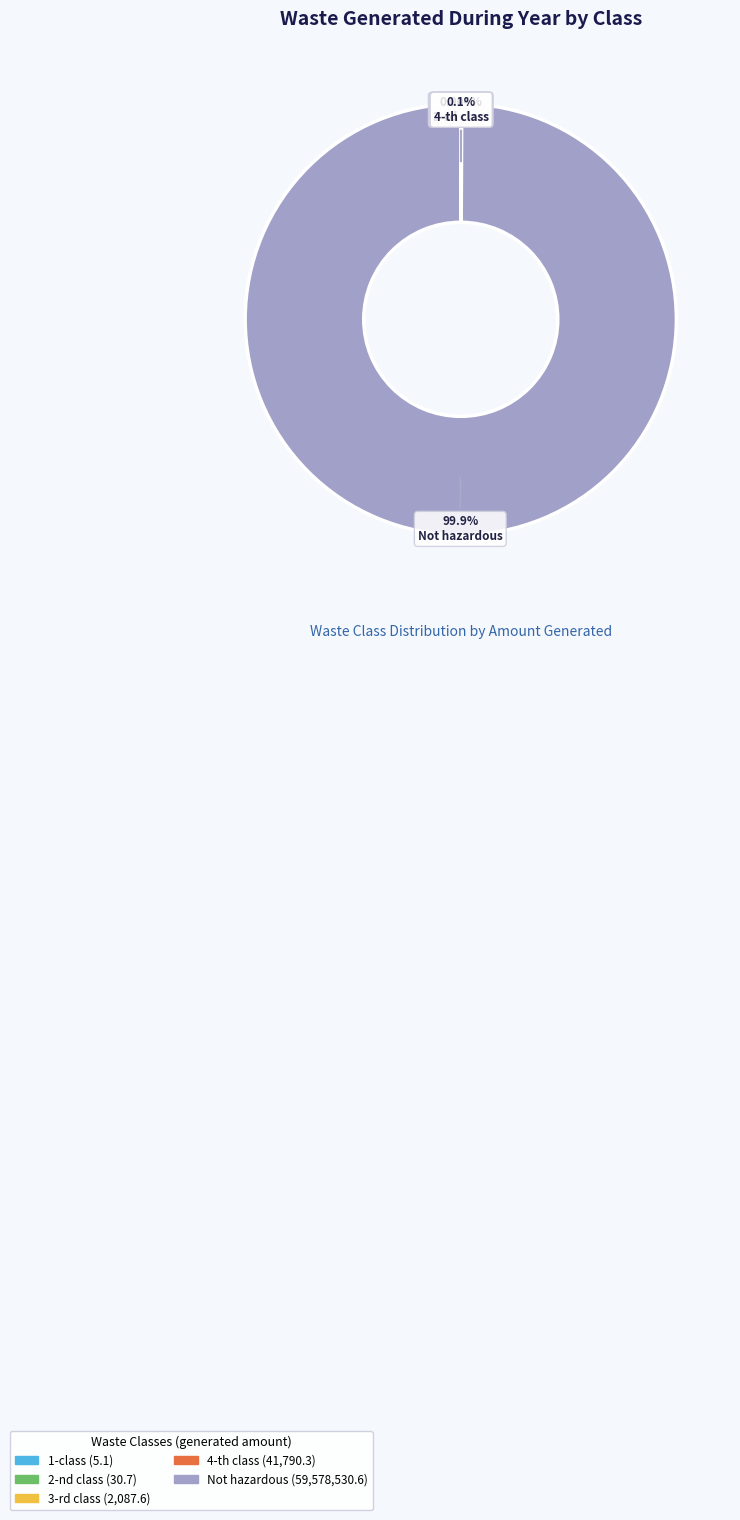

What is the largest slice in the pie chart?

Not hazardous